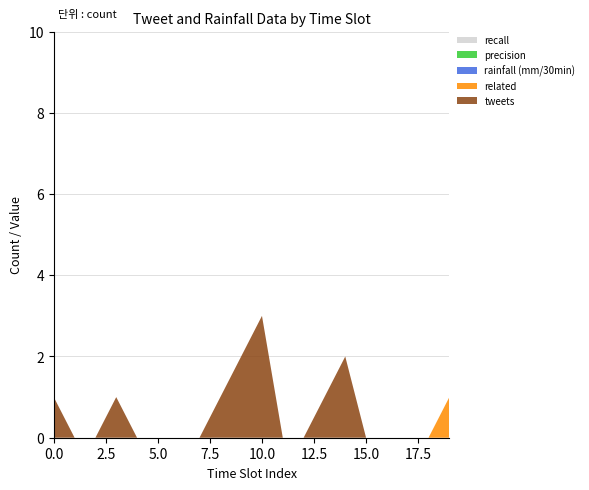

Reading left to right, list all the values displayed in this chart.

tweets: 0=1.0	1=0.0	2=0.0	3=1.0	4=0.0	5=0.0	6=0.0	7=0.0	8=1.0	9=2.0	10=3.0	11=0.0	12=0.0	13=1.0	14=2.0	15=0.0	16=0.0	17=0.0	18=0.0	19=0.0
related: 0=0.0	1=0.0	2=0.0	3=0.0	4=0.0	5=0.0	6=0.0	7=0.0	8=0.0	9=0.0	10=0.0	11=0.0	12=0.0	13=0.0	14=0.0	15=0.0	16=0.0	17=0.0	18=0.0	19=1.0
rainfall (mm/30min): 0=0.0	1=0.0	2=0.0	3=0.0	4=0.0	5=0.0	6=0.0	7=0.0	8=0.0	9=0.0	10=0.0	11=0.0	12=0.0	13=0.0	14=0.0	15=0.0	16=0.0	17=0.0	18=0.0	19=0.0
precision: 0=0.0	1=0.0	2=0.0	3=0.0	4=0.0	5=0.0	6=0.0	7=0.0	8=0.0	9=0.0	10=0.0	11=0.0	12=0.0	13=0.0	14=0.0	15=0.0	16=0.0	17=0.0	18=0.0	19=0.0
recall: 0=0.0	1=0.0	2=0.0	3=0.0	4=0.0	5=0.0	6=0.0	7=0.0	8=0.0	9=0.0	10=0.0	11=0.0	12=0.0	13=0.0	14=0.0	15=0.0	16=0.0	17=0.0	18=0.0	19=0.0